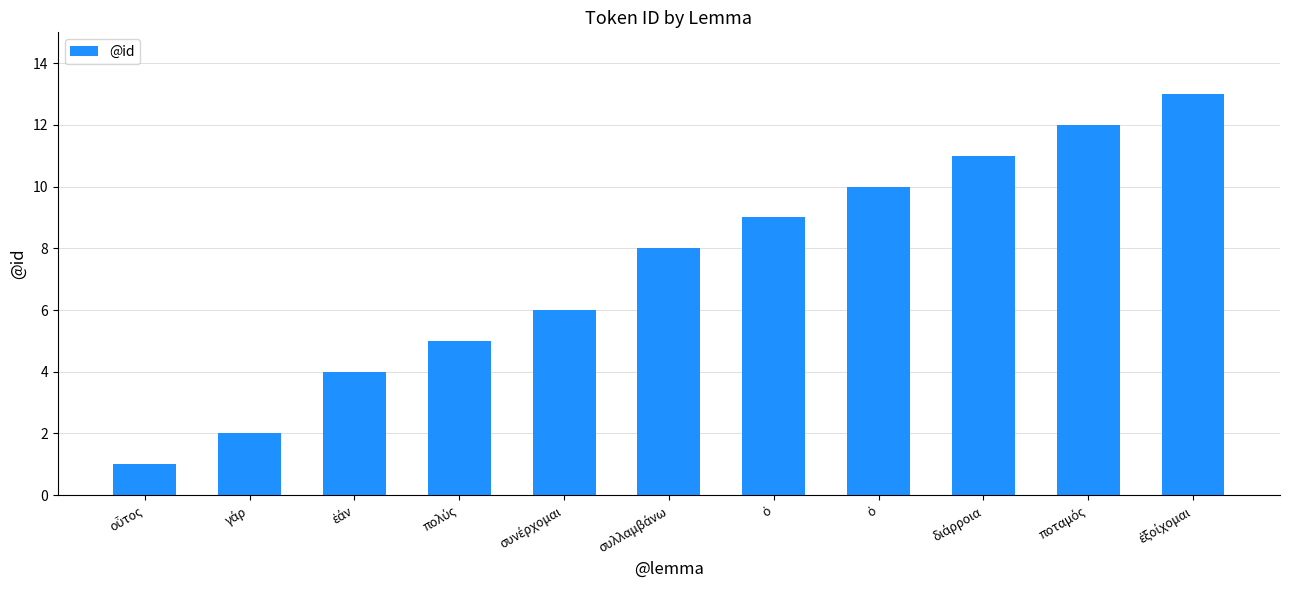

How many data points does each series have?

11